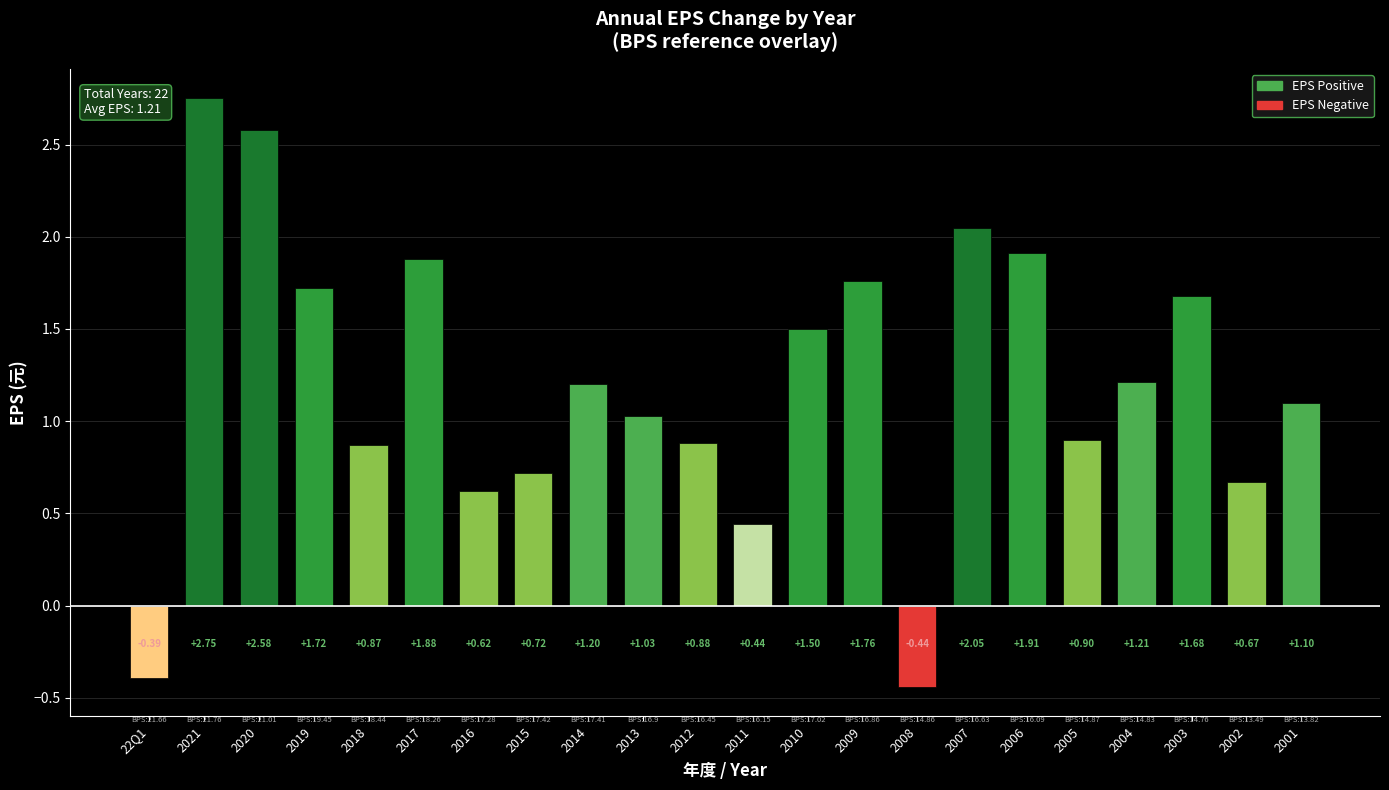

Approximately how many times larger is the value at 2010 compared to 2013?

1.5